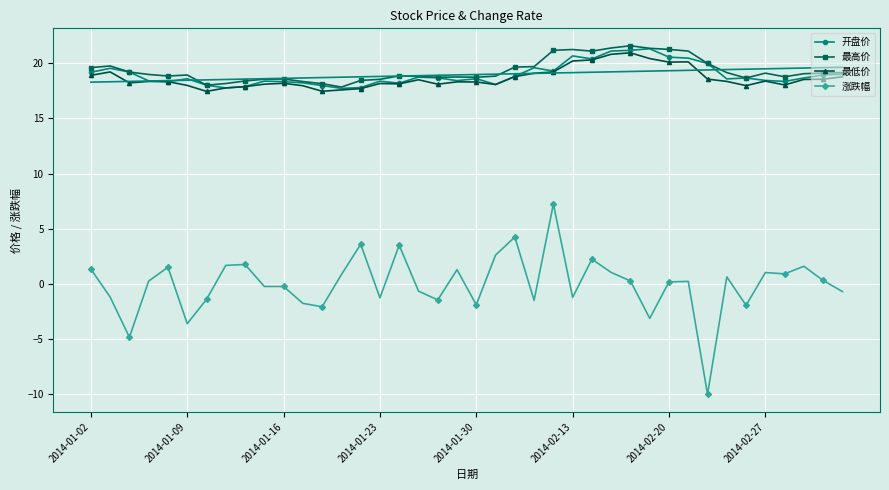

True or false: 涨跌幅 and 最低价 cross at least once.

False